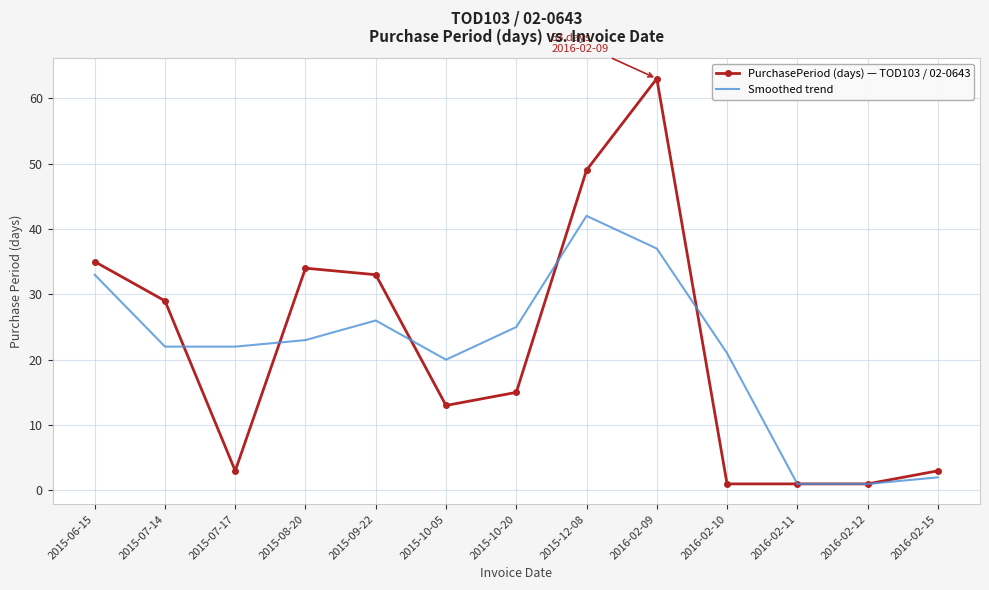

What position from the right is 2015-08-20?

10